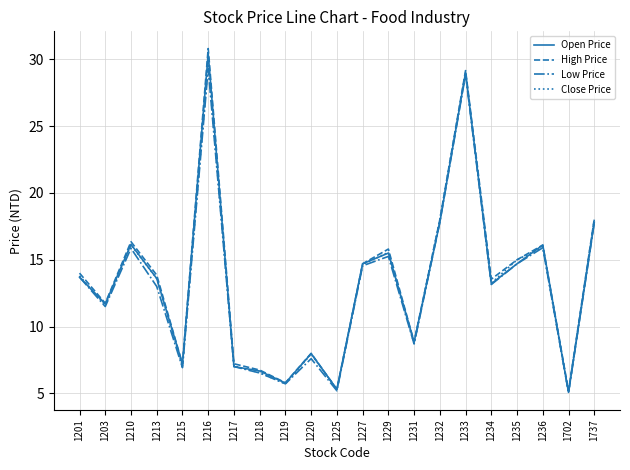

Is the value of Close Price at 1210 greater than the value of High Price at 1227?

Yes